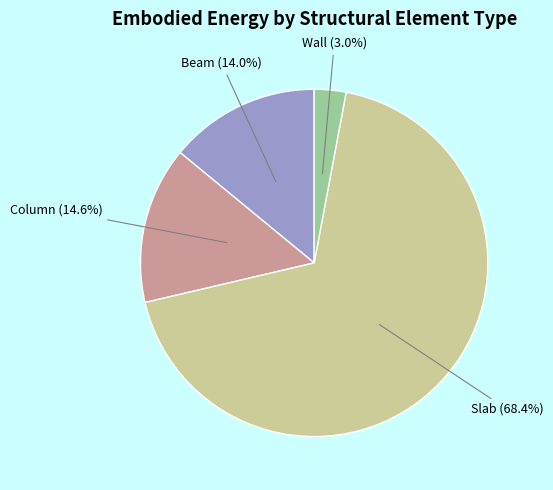

What is the majority slice?

Slab